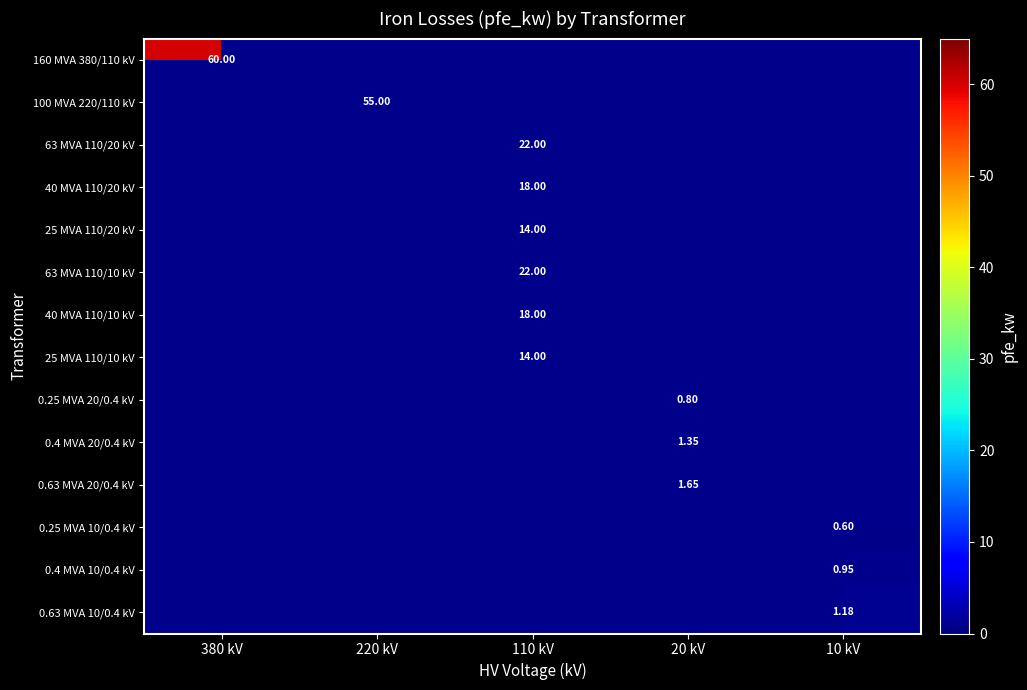

Which label corresponds to the largest value in the chart?

380 kV